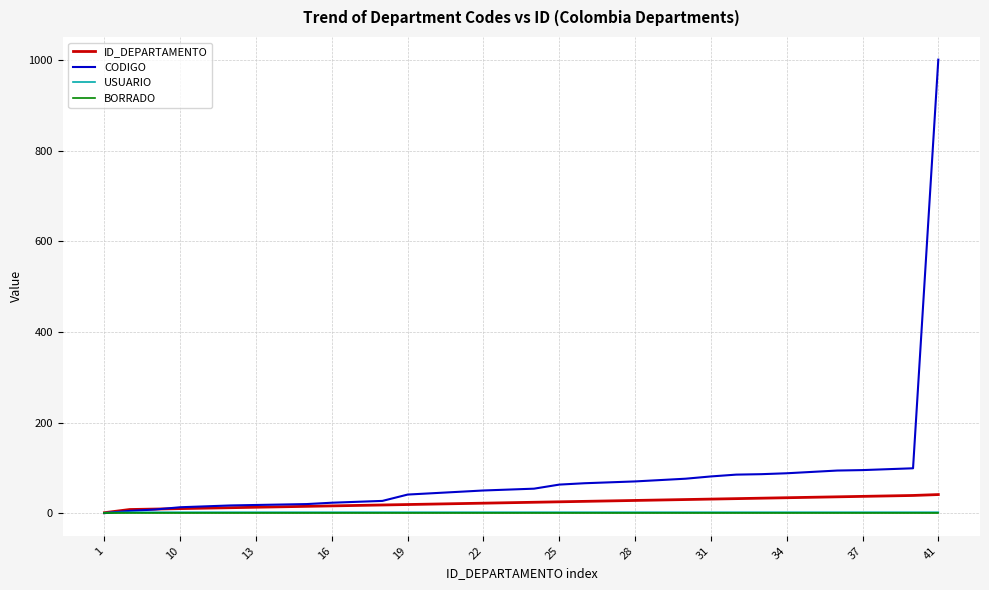

Which series has the largest total across all categories?

CODIGO